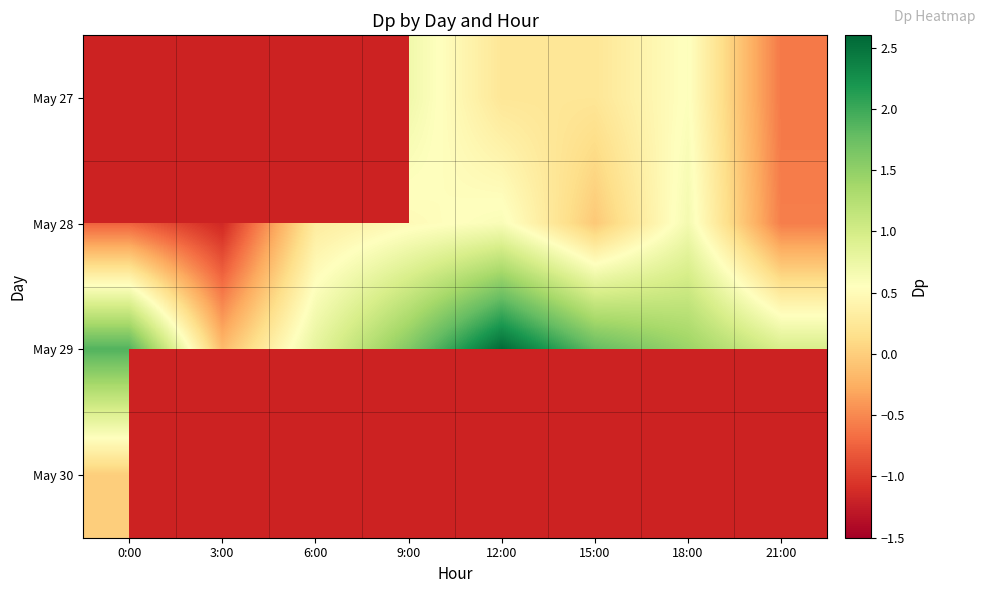

Rank the series by their maximum value, from highest to lowest.

May 27, May 29, May 28, May 30